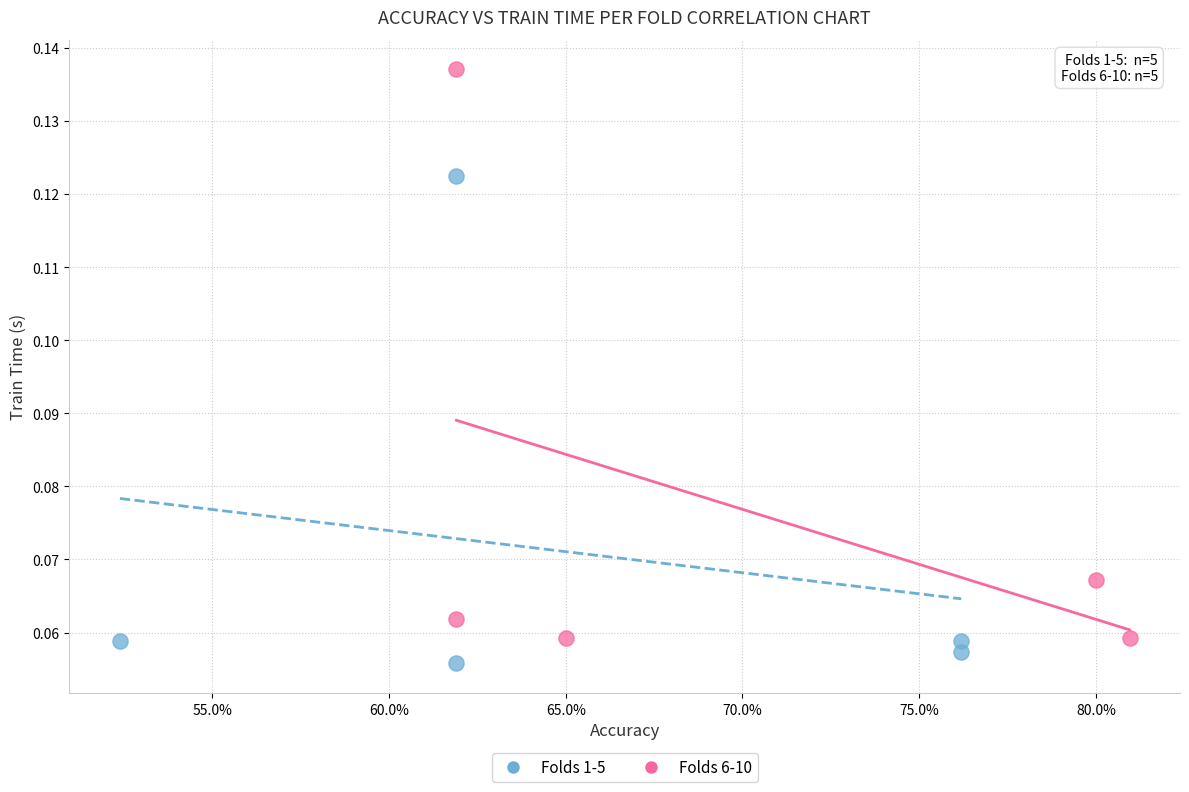

Which series has the widest spread of Y values?

Folds 6-10